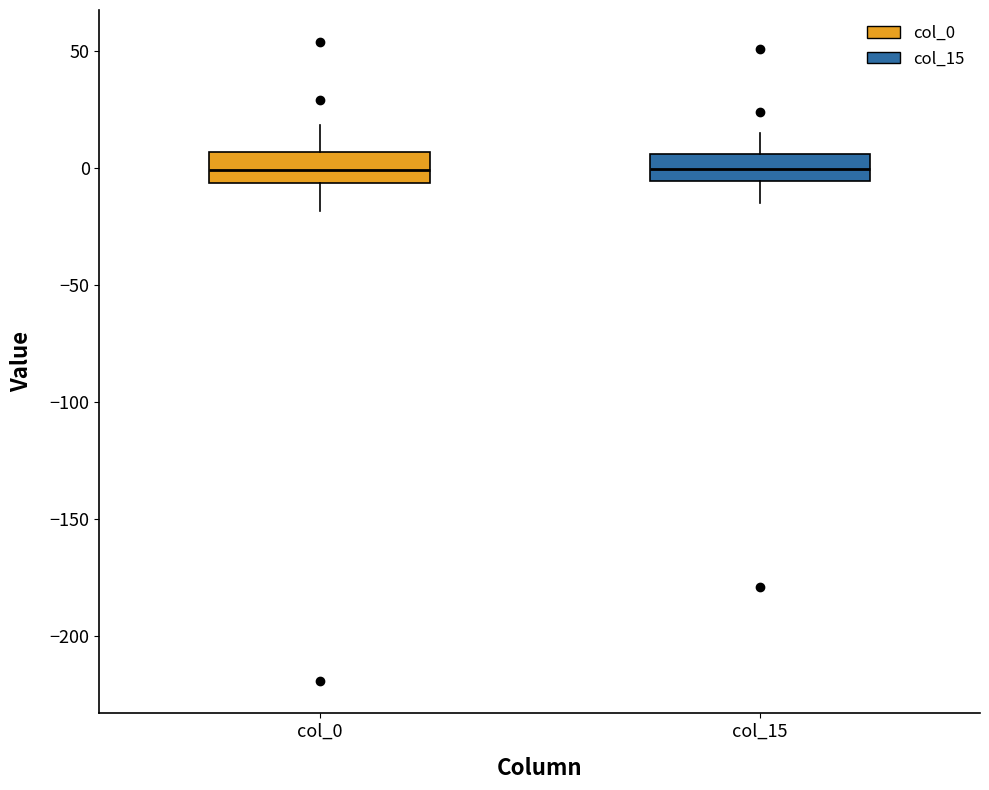

Reading left to right, transcribe this box plot: for each box, give where its median line is, the range the box spans, and where its two whiskers end, as read against the y-axis. The values are not printed on the chart, so give them approximately, as read against the axis.

col_0: median 0, box -5 to 5, whiskers -20 to 20
col_15: median 0, box -5 to 5, whiskers -15 to 15